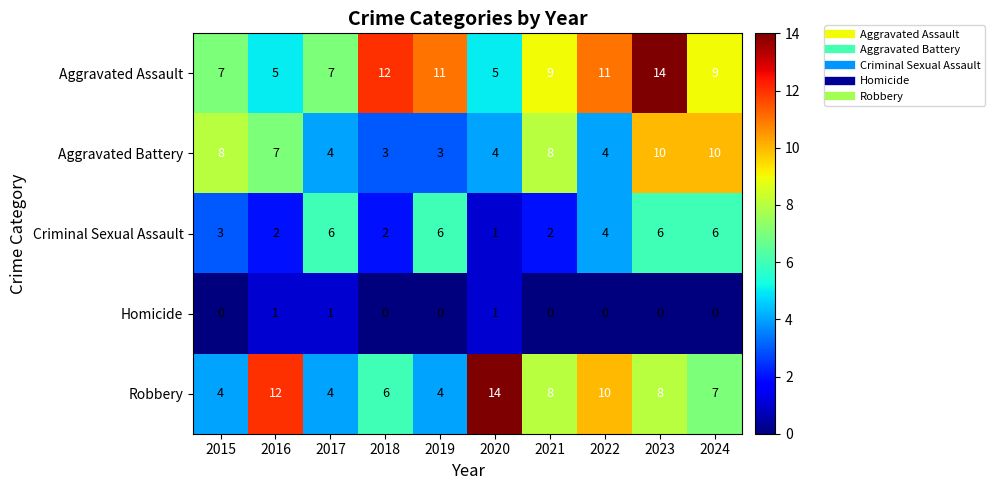

At 2023, list the series in order from smallest to largest.

Homicide, Criminal Sexual Assault, Robbery, Aggravated Battery, Aggravated Assault